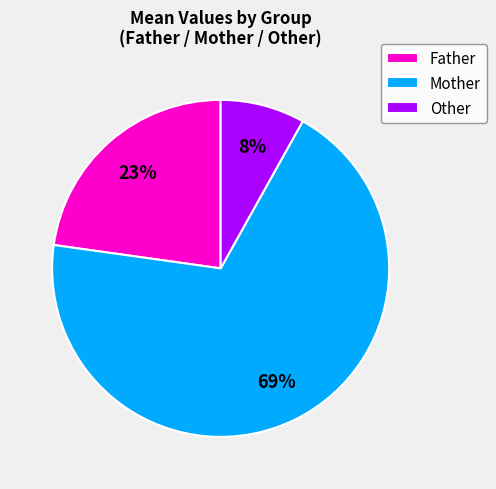

Which has a higher value, Mother or Father?

Mother